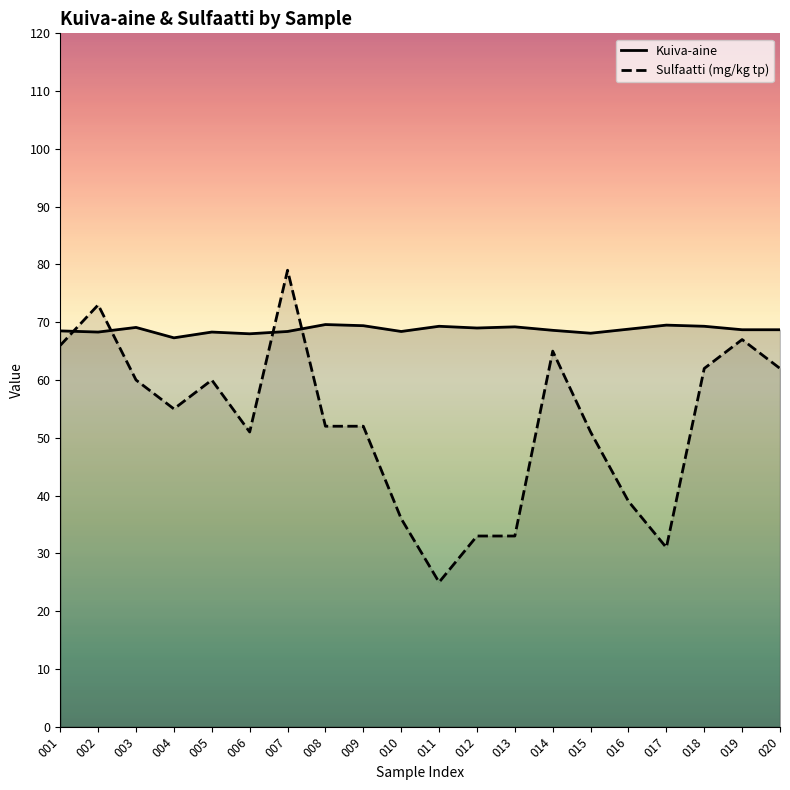

Is it true that Sulfaatti (mg/kg tp) equals 89.8 at 018?

False